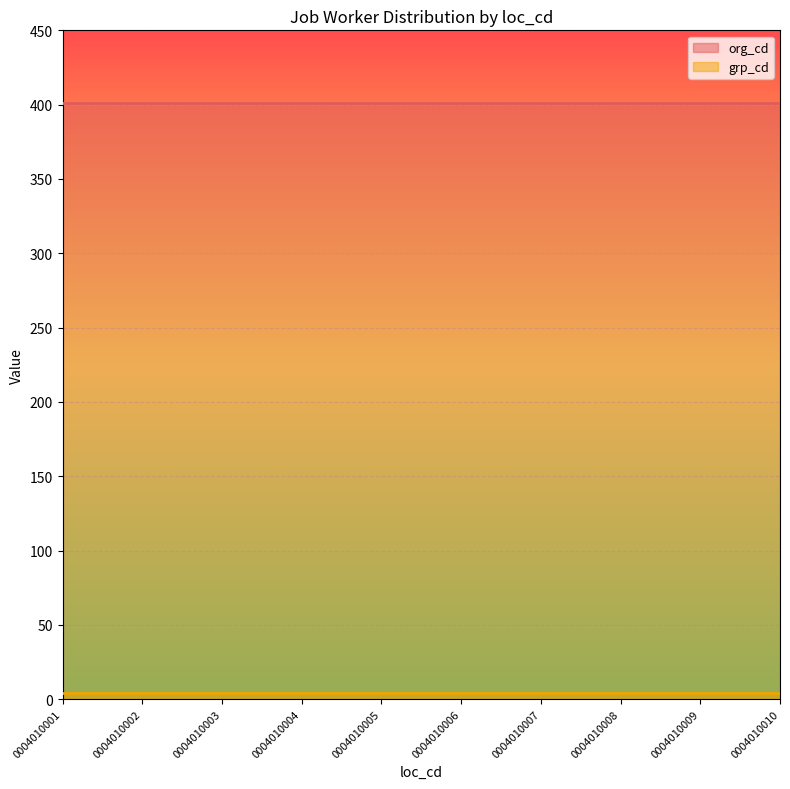

Between 0004010003 and 0004010004, which series saw the biggest shift?

org_cd